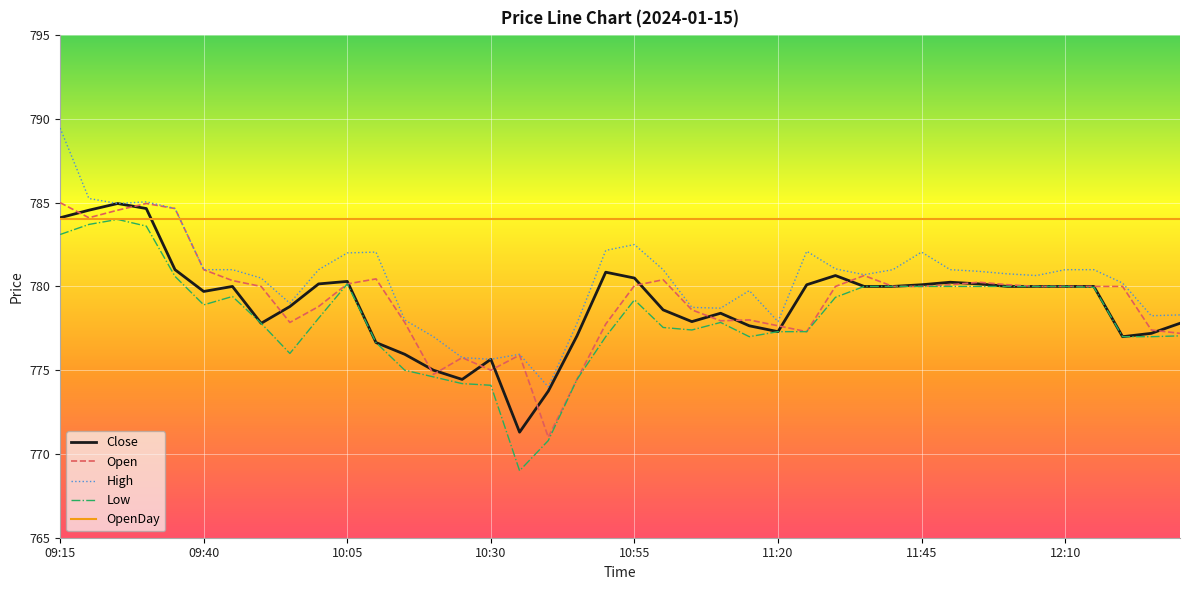

True or false: High and Low cross at least once.

False